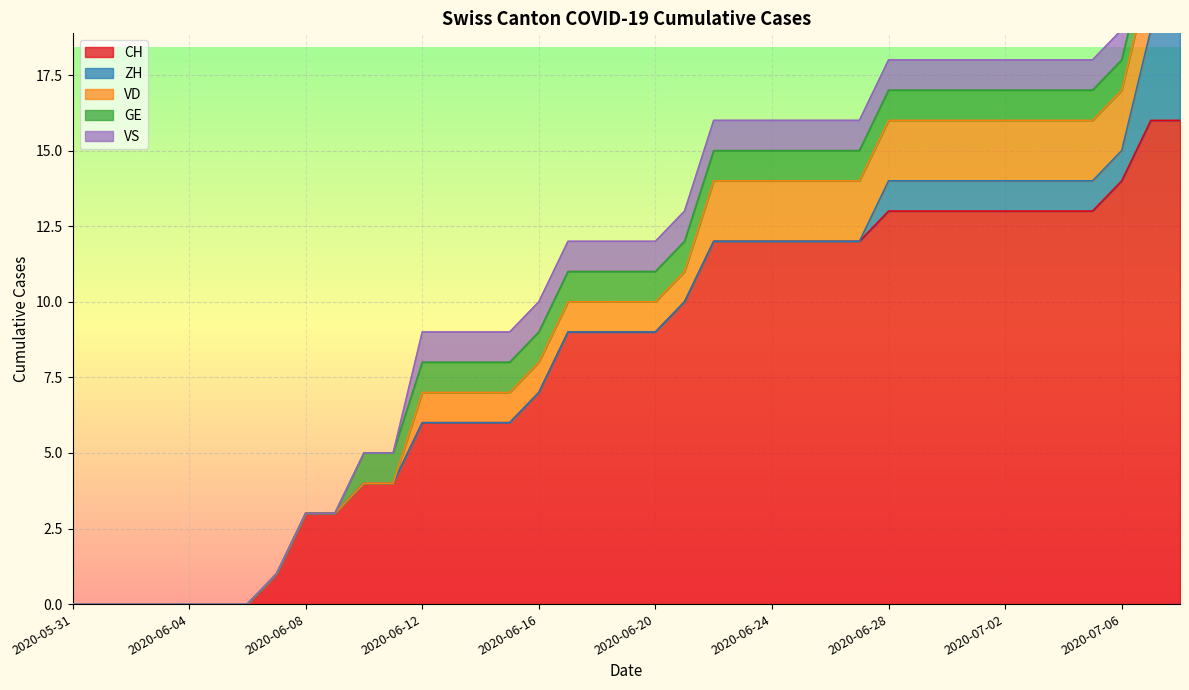

What is the difference between the maximum and minimum values in the GE series?

1